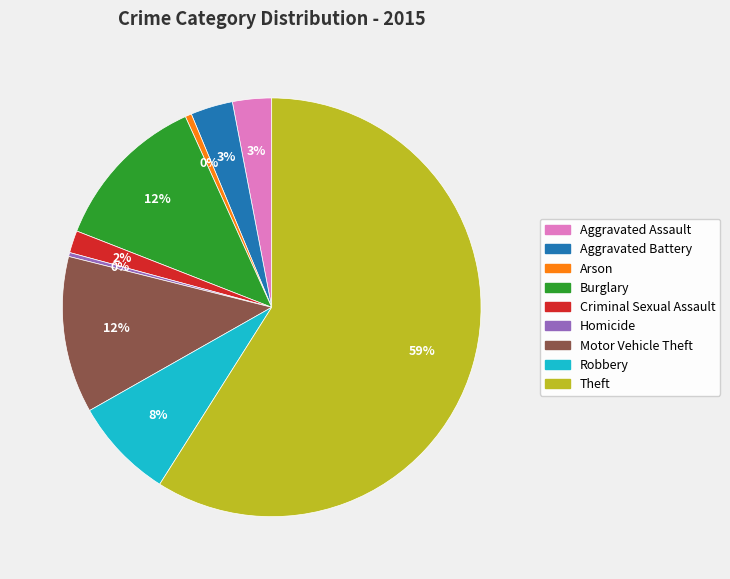

Is there any slice that represents more than half of the pie?

Yes